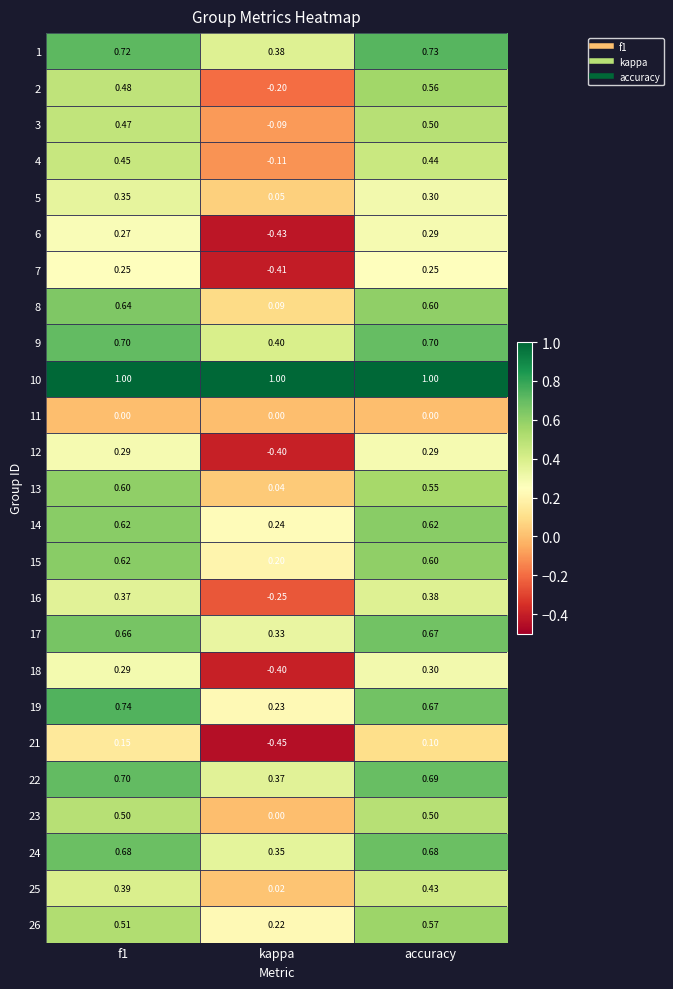

At which label is 16 closest to 0?

kappa